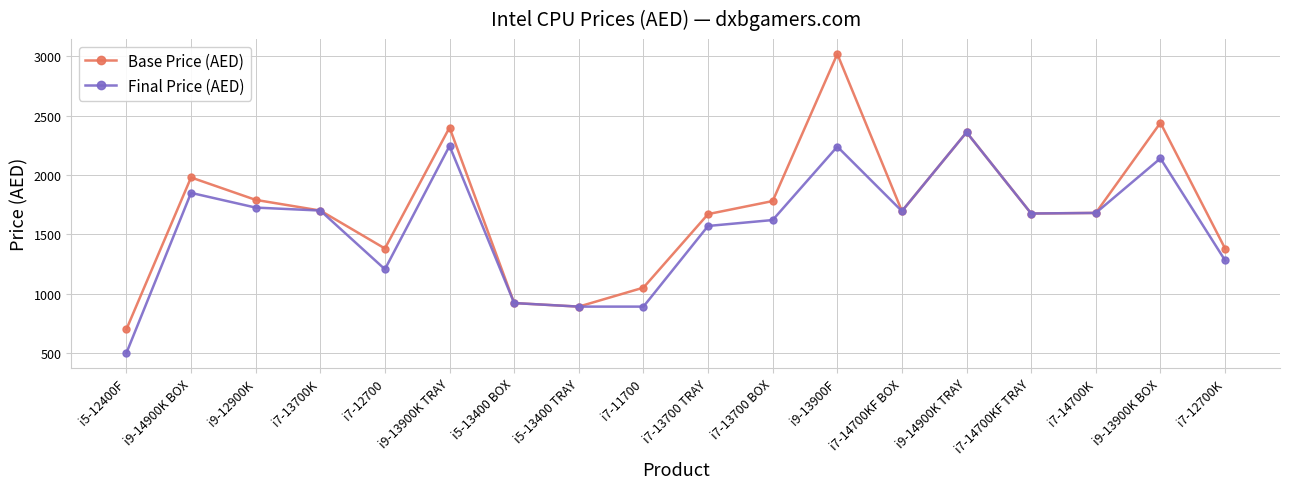

What is the smallest value displayed?

499